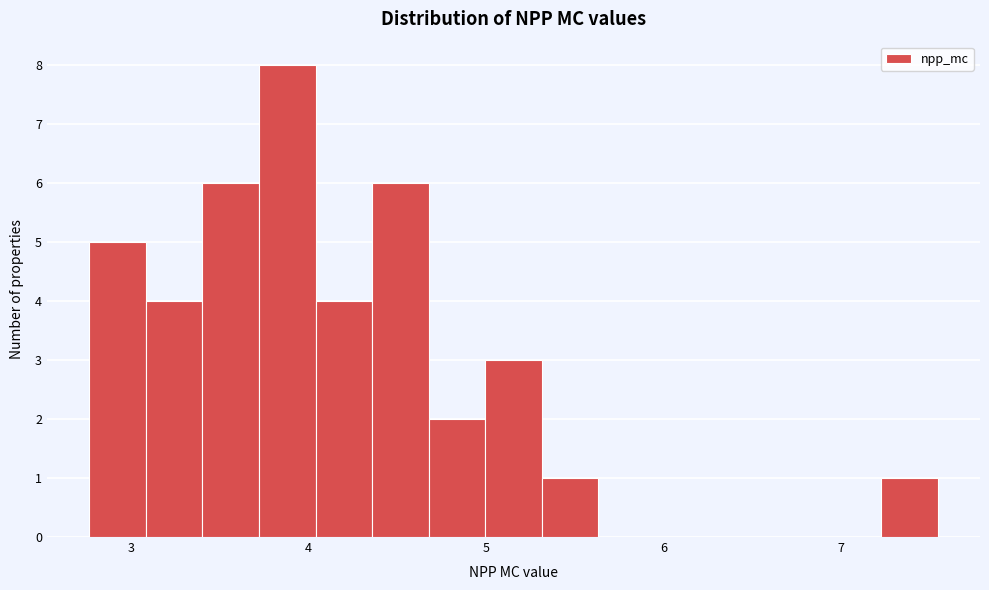

Read against the x-axis, roughly where is the centre of the tallest bar?

3.9